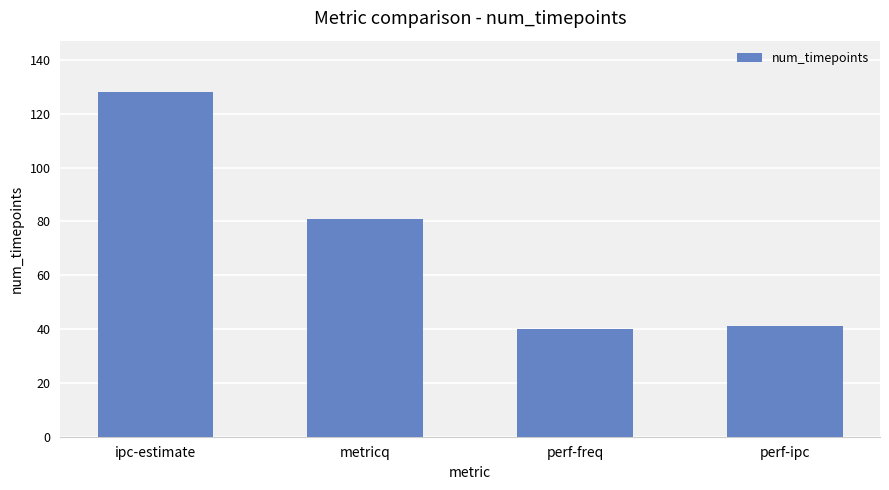

What is the value of the 1st bar from the left?

128